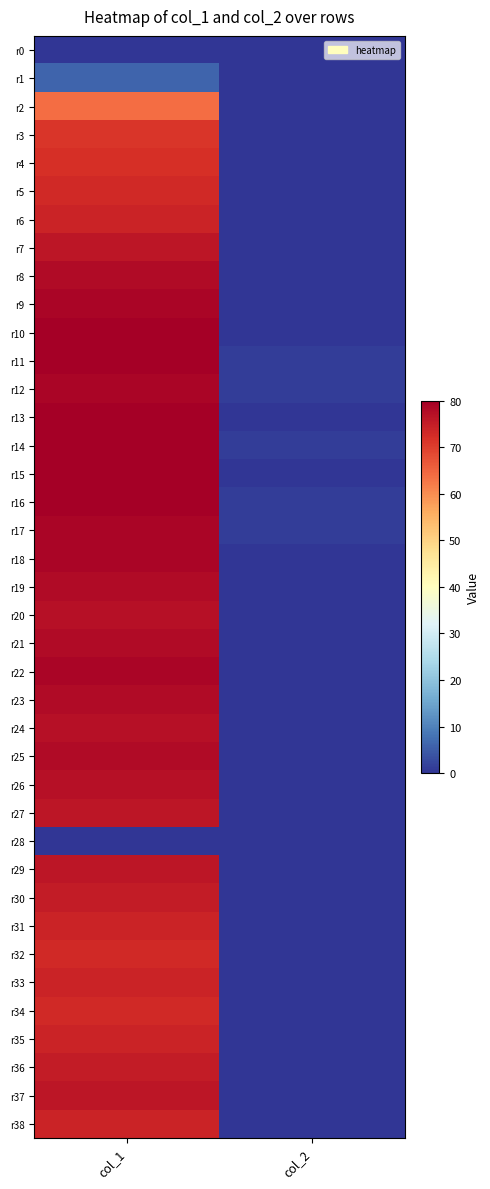

Which series changed the most between col_1 and col_2?

r10